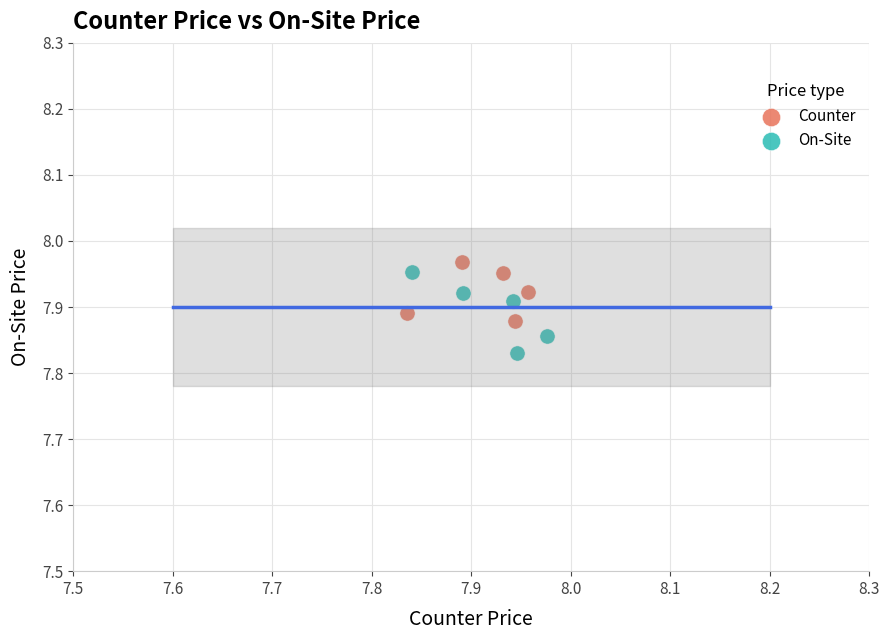

Which series has the largest Y range (max minus min)?

On-Site